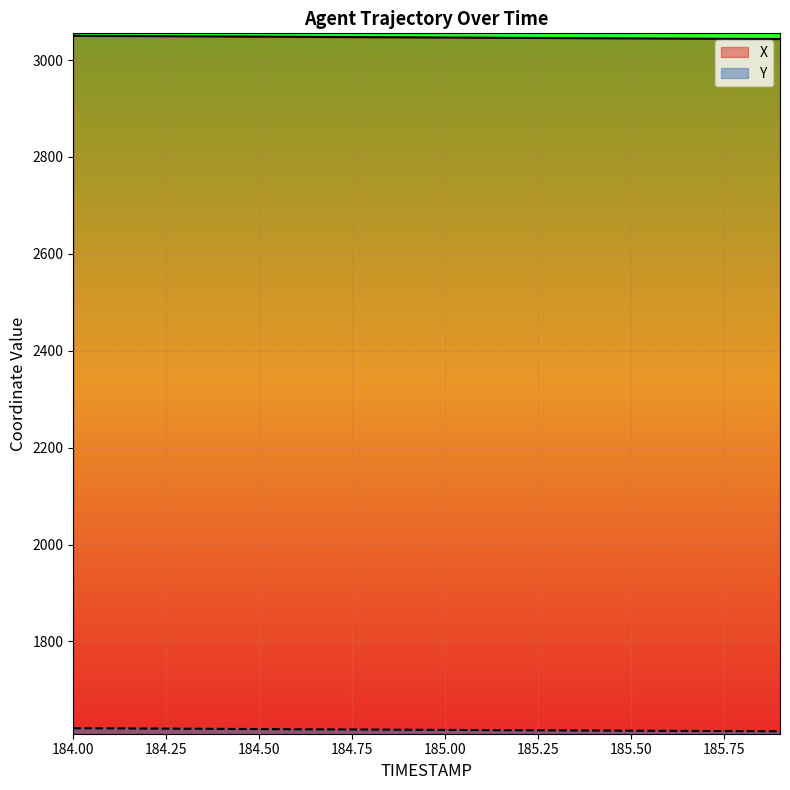

What position from the left is 184.6?

7